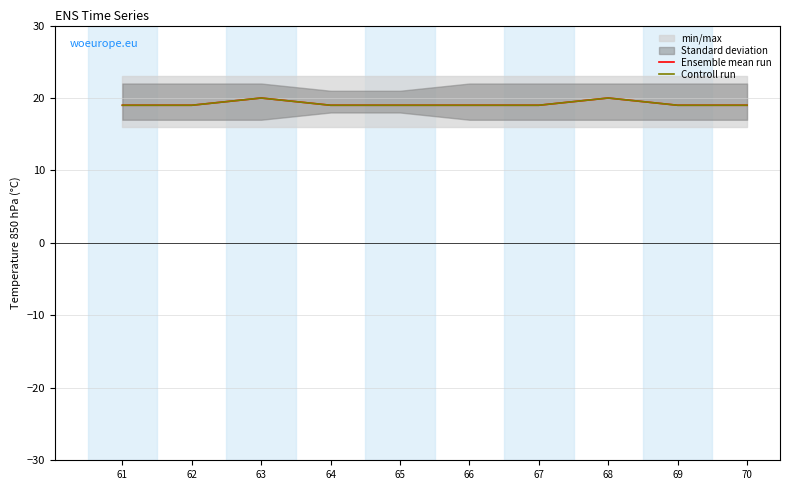

True or false: Ensemble mean run and Controll run cross at least once.

False